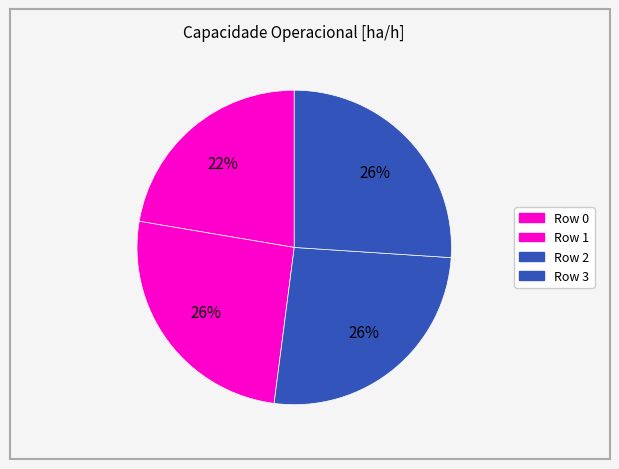

Count the number of slices in the pie.

4